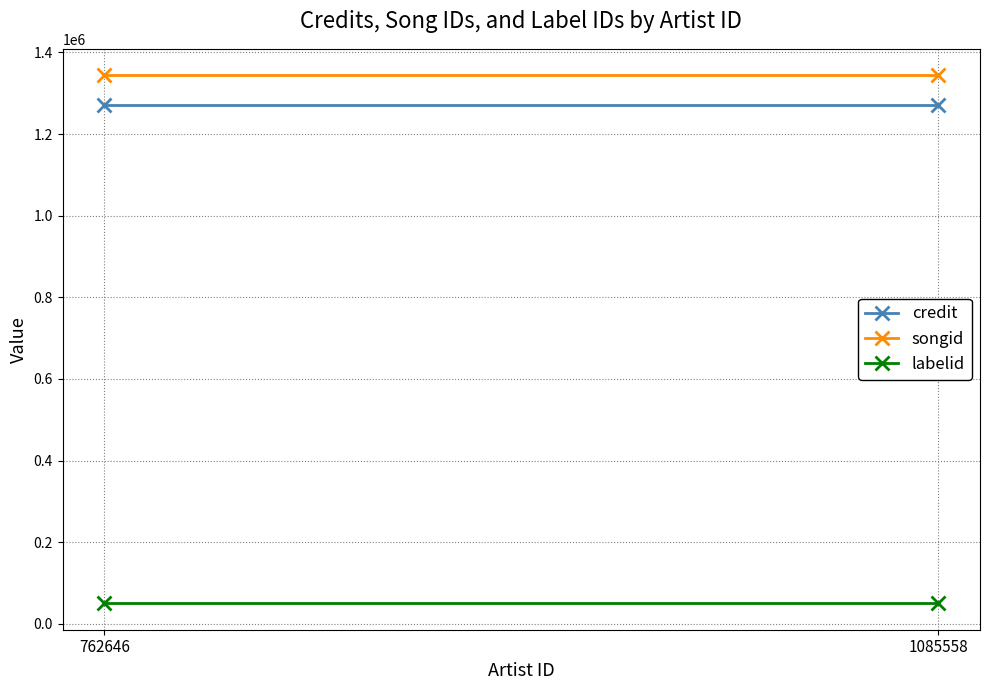

What is the difference between the highest and lowest values at 1085558?

1293944